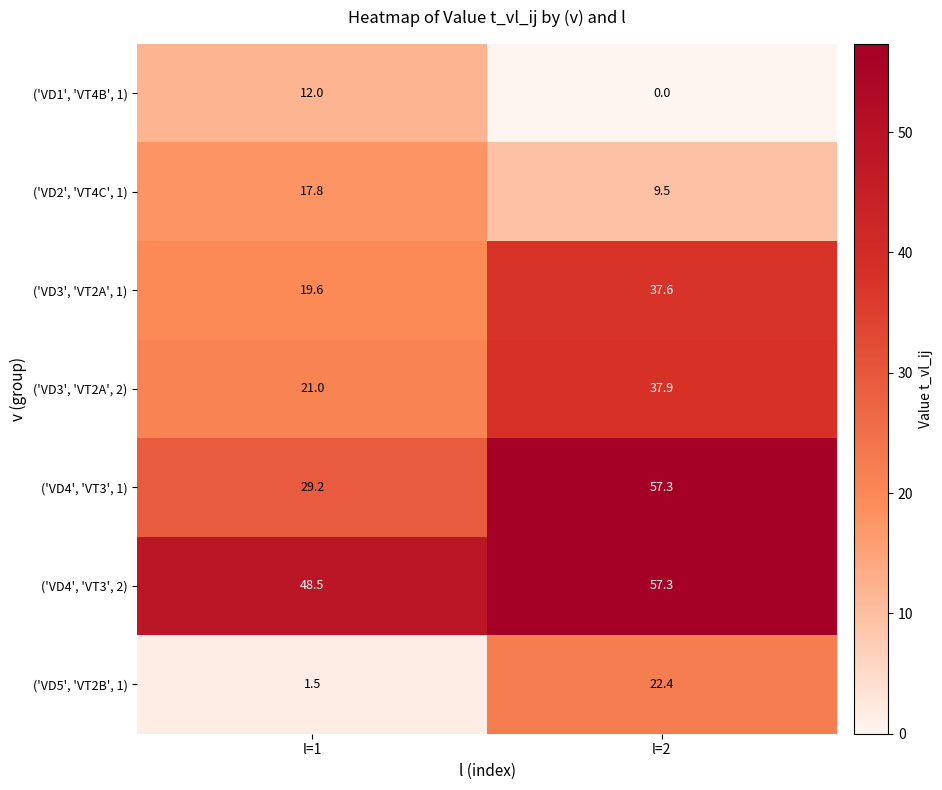

Which series has the largest range (max minus min)?

('VD4', 'VT3', 1)